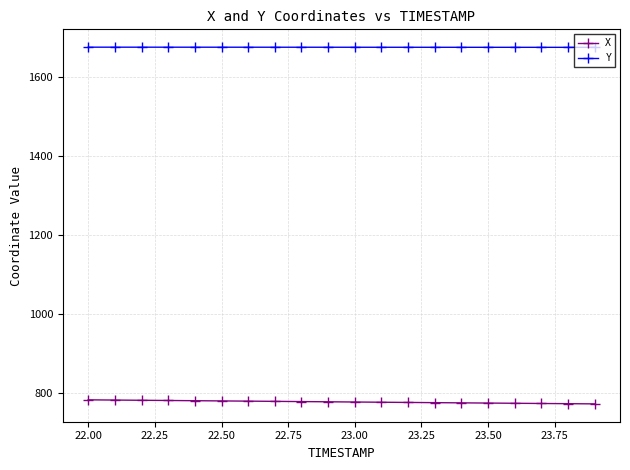

Which series has the largest range (max minus min)?

X